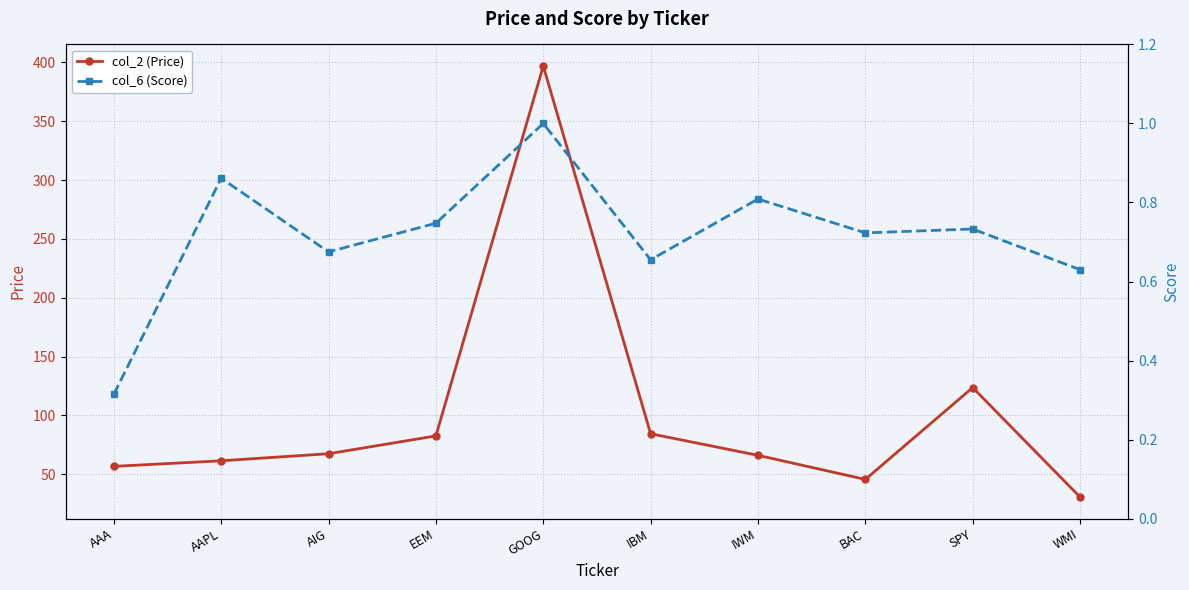

Where is the first local minimum for col_6 (Score)?

AIG